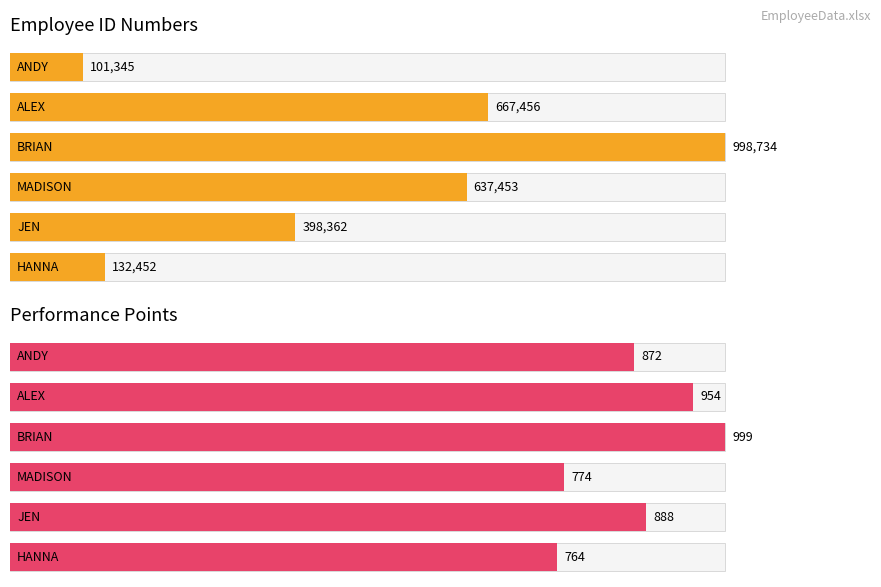

What is the minimum value for ID NUMBER?

101345